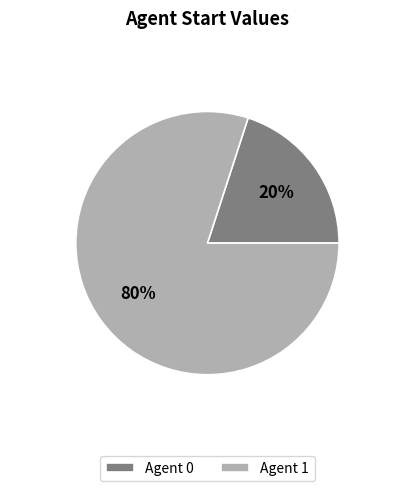

Combined, do Agent 1 and Agent 0 account for over 50%?

Yes